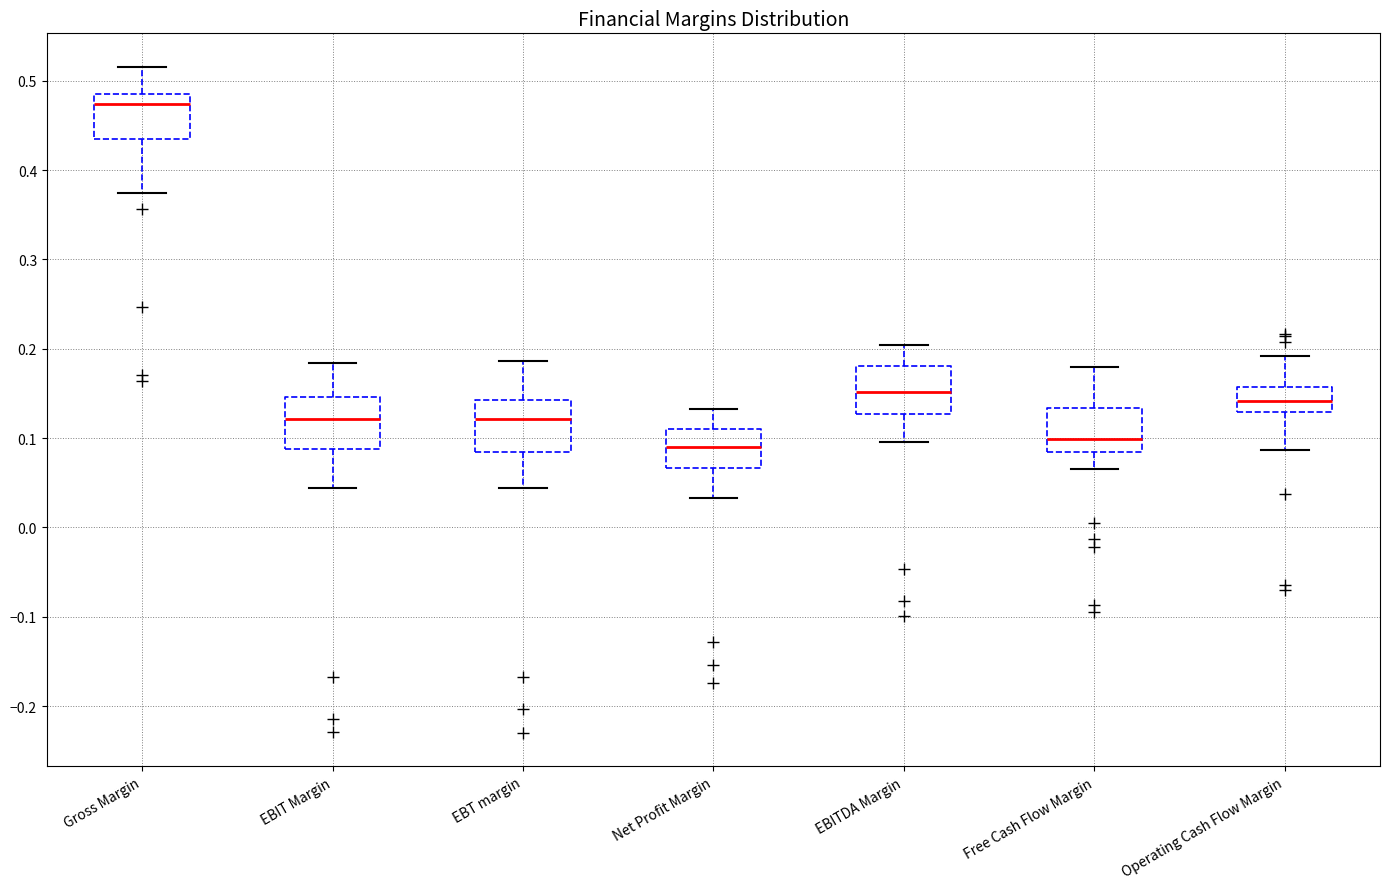

Reading left to right, read every box against the y-axis: the position of its median line, the range the box covers, and the ends of its whiskers. The values are not printed on the chart, so give them approximately, as read against the axis.

Gross Margin: median 0.47, box 0.43 to 0.49, whiskers 0.37 to 0.52
EBIT Margin: median 0.12, box 0.09 to 0.15, whiskers 0.04 to 0.18
EBT margin: median 0.12, box 0.08 to 0.14, whiskers 0.04 to 0.19
Net Profit Margin: median 0.09, box 0.07 to 0.11, whiskers 0.03 to 0.13
EBITDA Margin: median 0.15, box 0.13 to 0.18, whiskers 0.10 to 0.20
Free Cash Flow Margin: median 0.10, box 0.08 to 0.13, whiskers 0.07 to 0.18
Operating Cash Flow Margin: median 0.14, box 0.13 to 0.16, whiskers 0.09 to 0.19